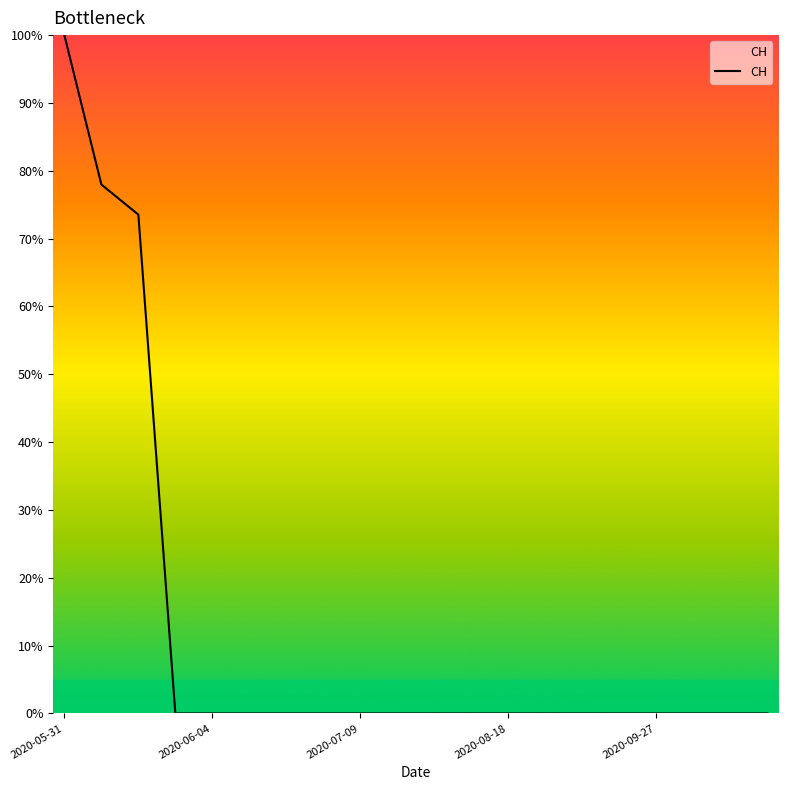

What is the greatest value displayed?

100.0